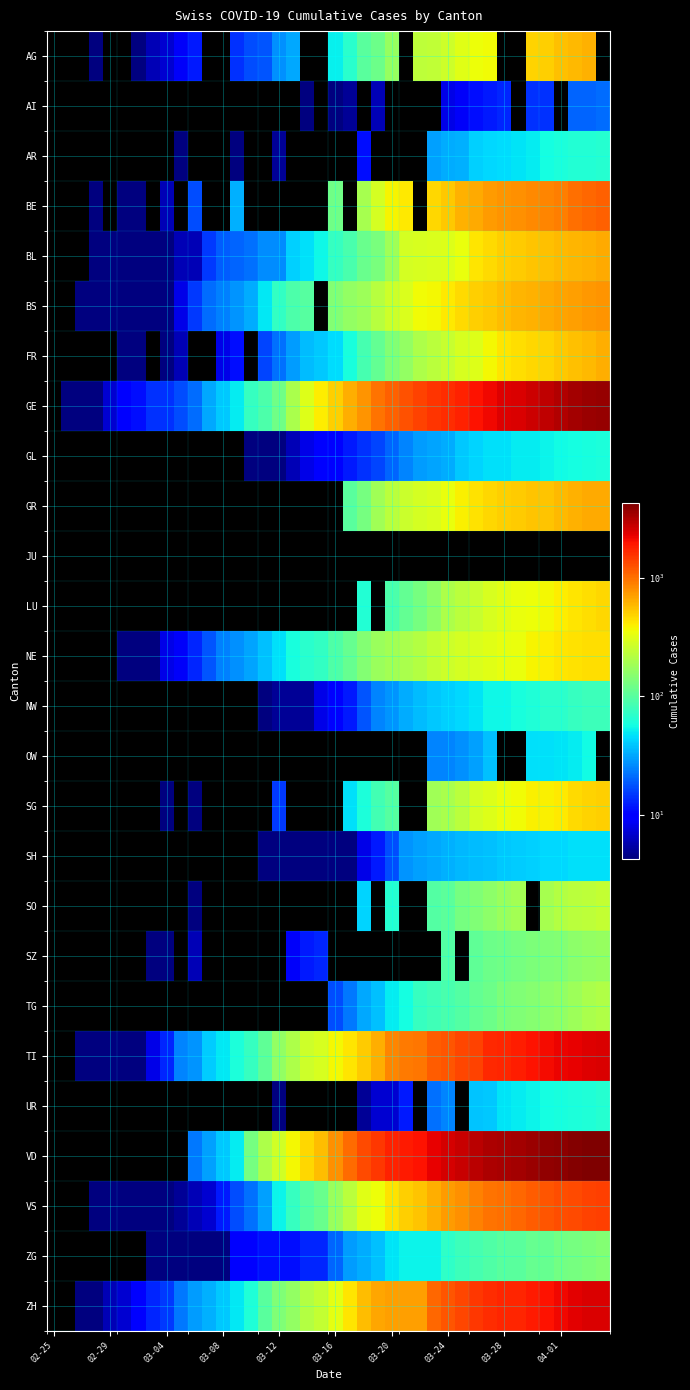

At which category is the sum across all series the highest?

38